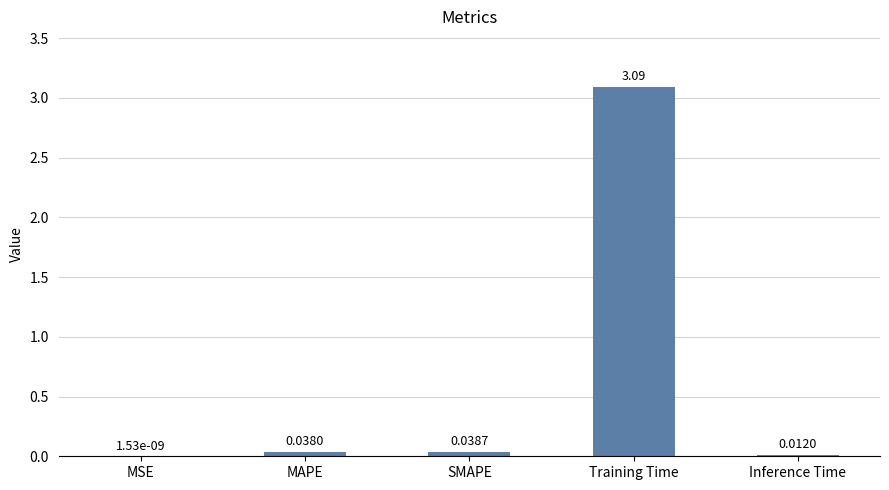

Which has a higher value, Training Time or MSE?

Training Time